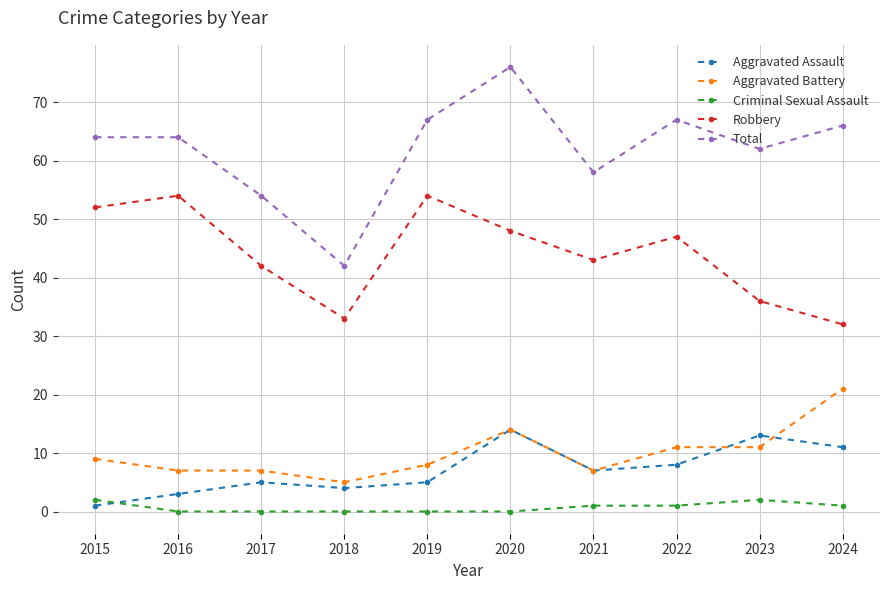

At which category does Robbery reach its first local peak?

2016